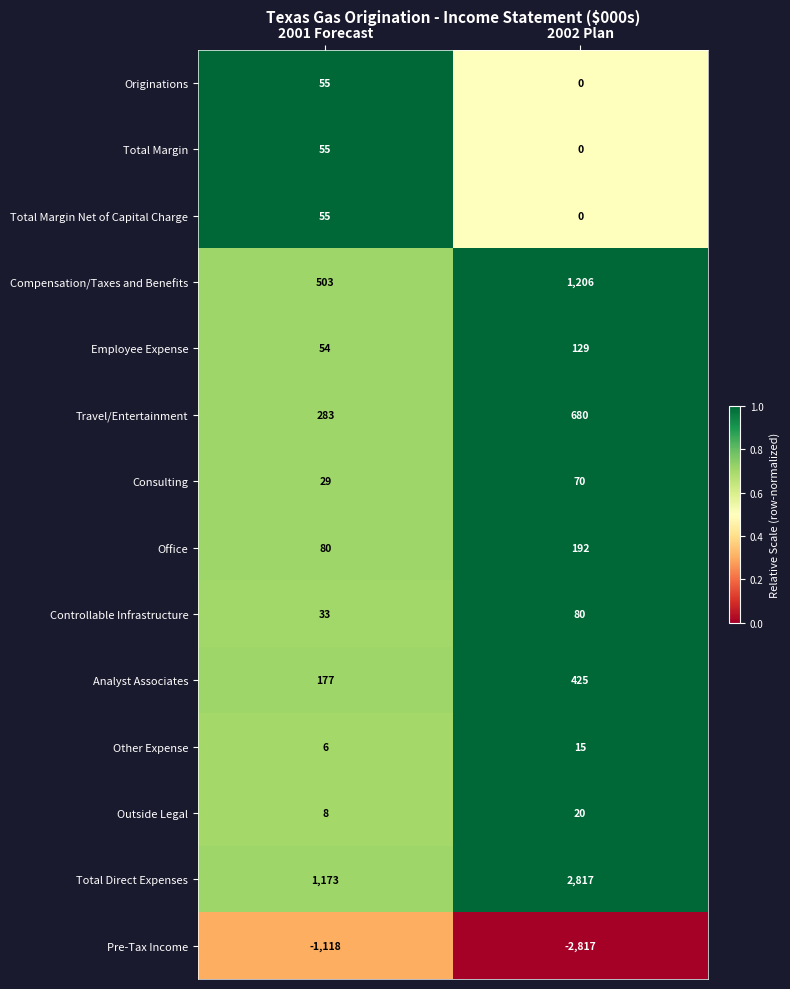

Which series has the largest total across all categories?

Total Direct Expenses